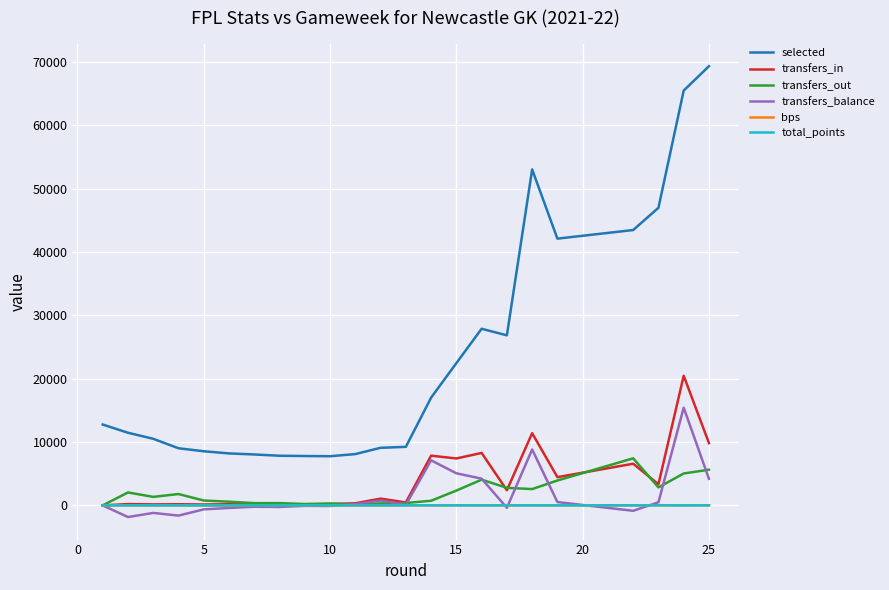

What is the average value of the transfers_out series?

1998